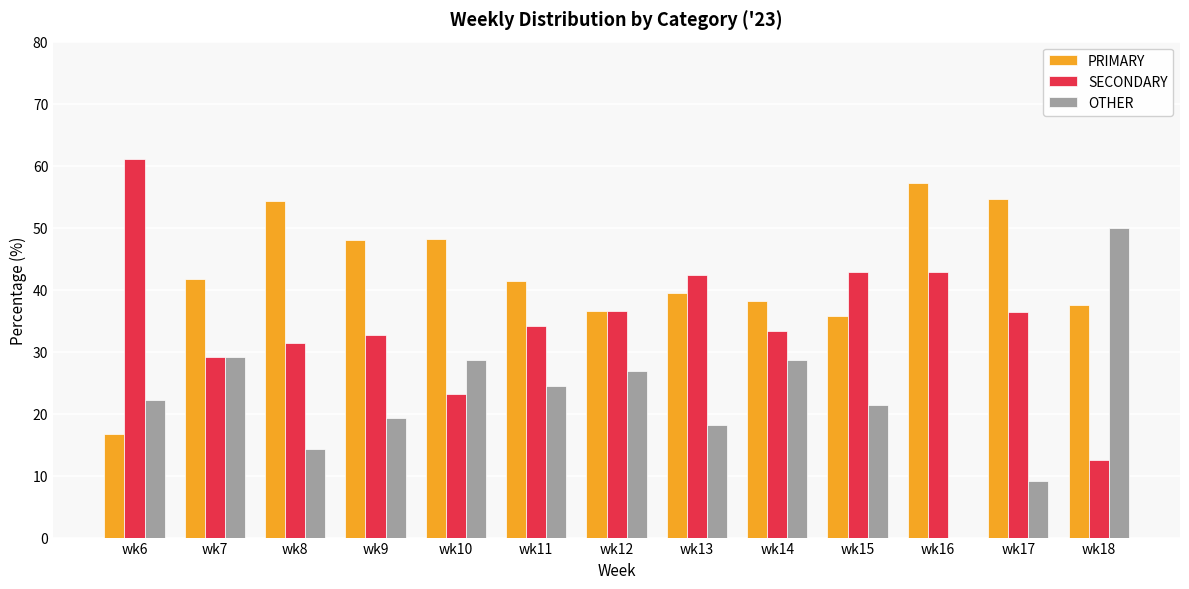

What is the highest value of the PRIMARY series?

57.1